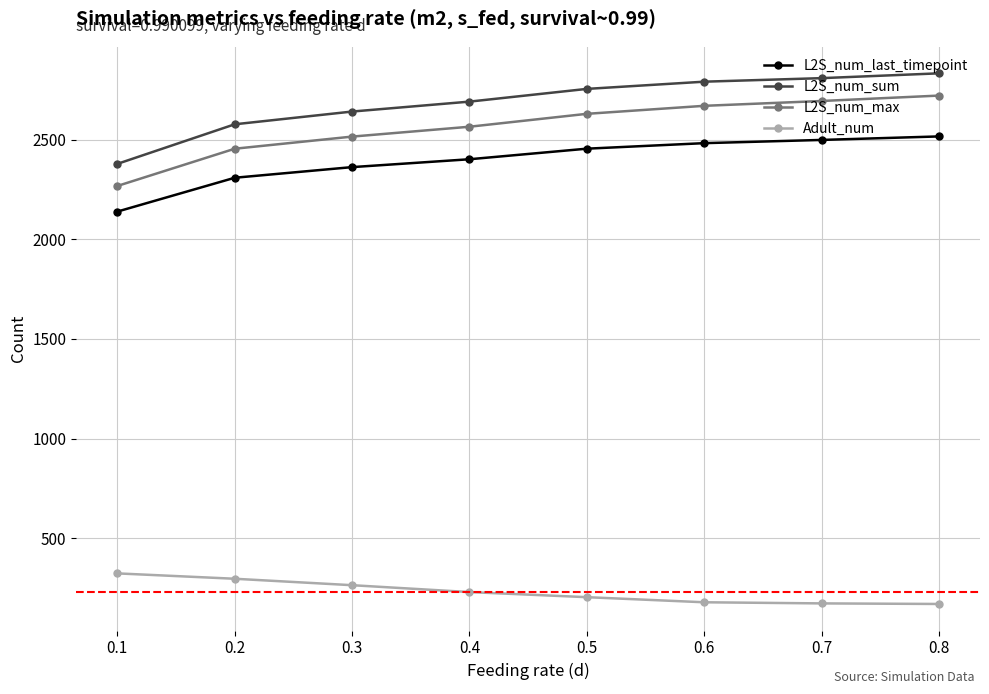

What is the value of the L2S_num_sum point at the 8th from the left?

2833.3